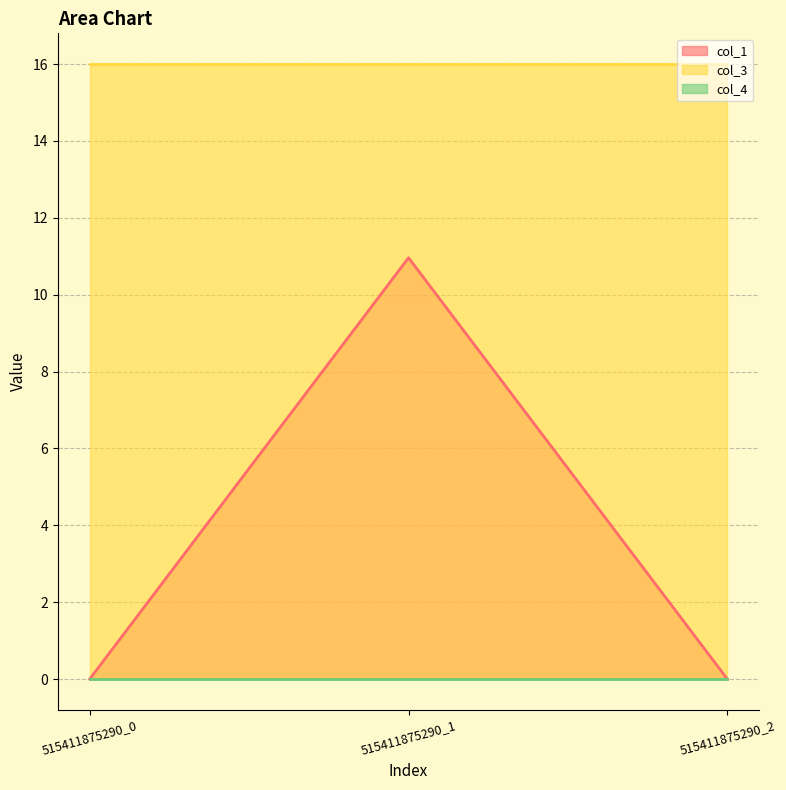

Reading left to right, transcribe all the data shown in this chart.

col_1_line: 0.0	11.0	0.0
col_3_line: 16.0	16.0	16.0
col_4_line: 0.0	0.0	0.0